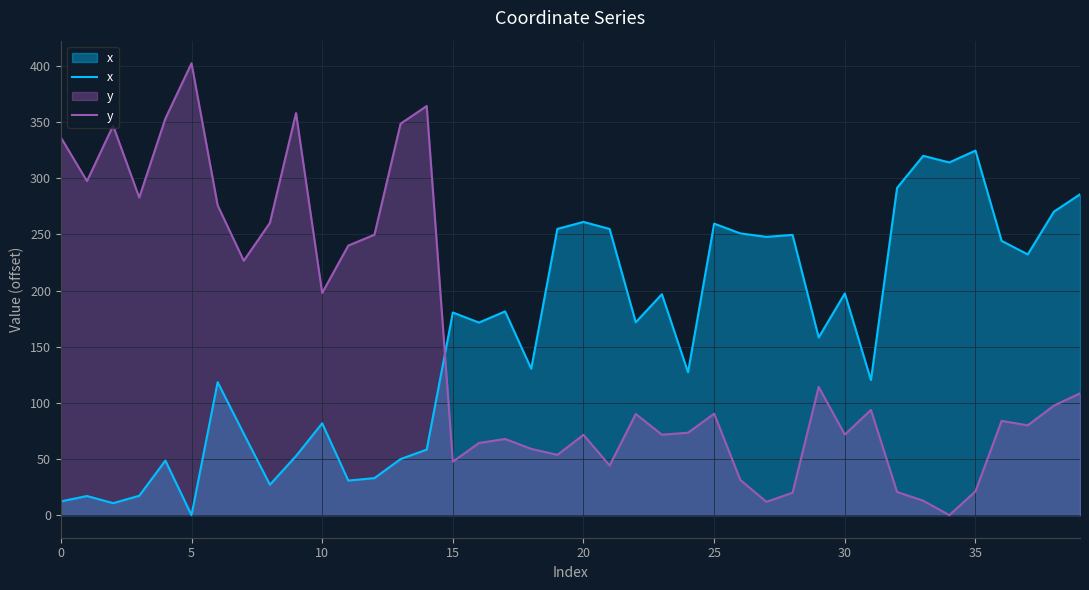

What is the average value of the y series?

151.0